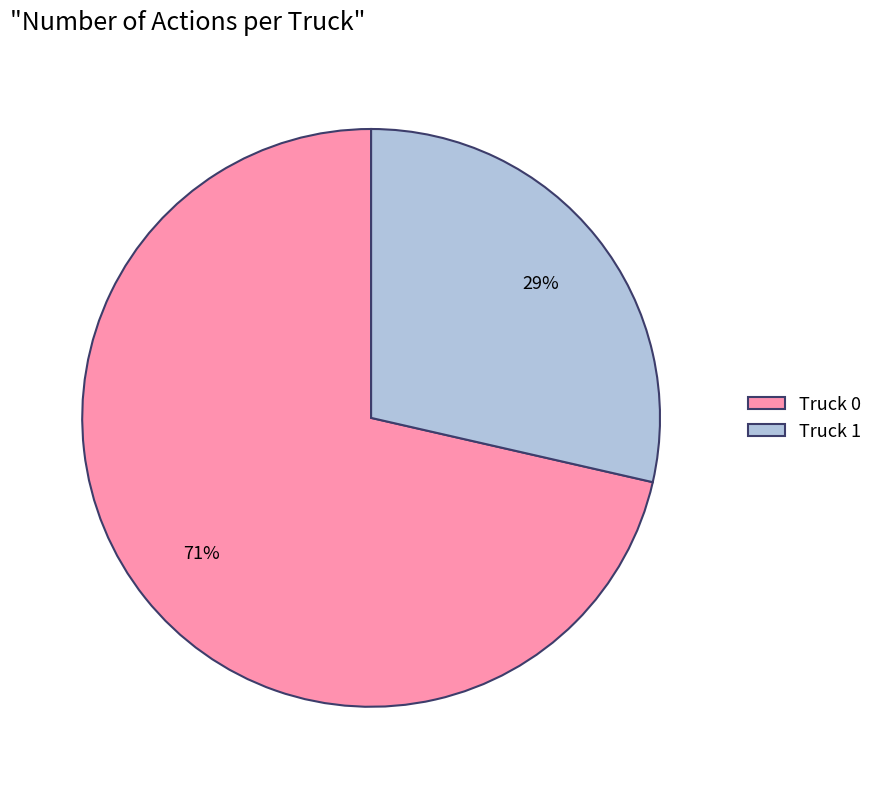

Which has a higher value, Truck 0 or Truck 1?

Truck 0